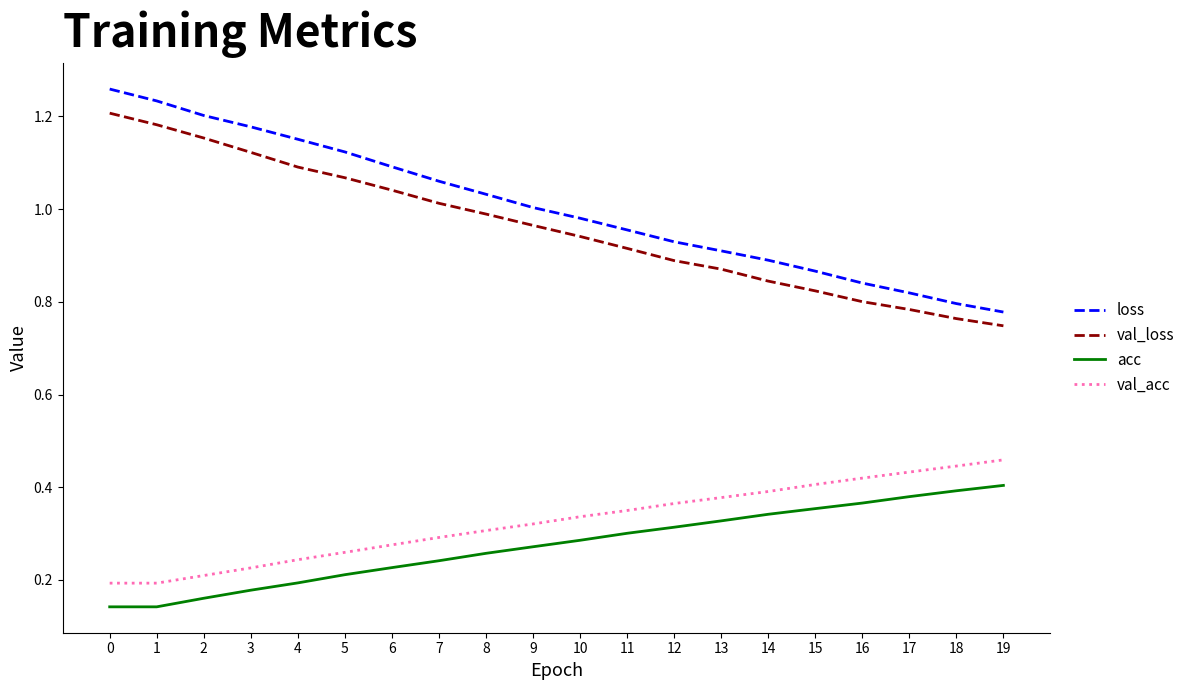

True or false: acc has more than 0 points higher than both neighbors.

False